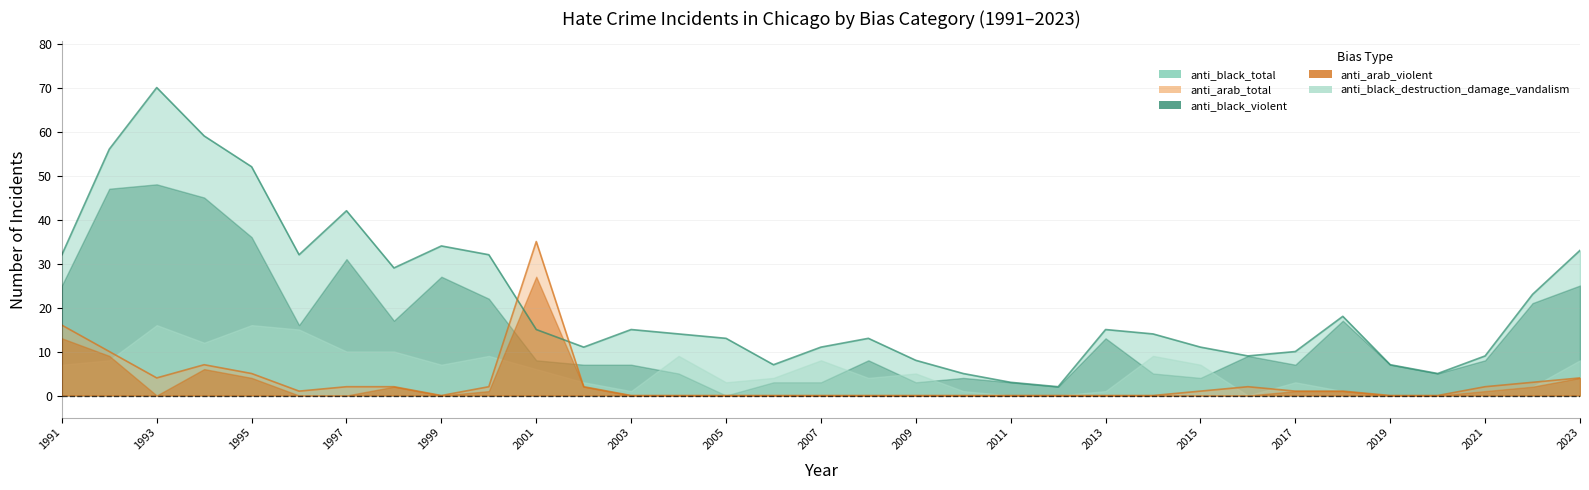

Is it true that anti_black_total equals 15 at 1997?

False